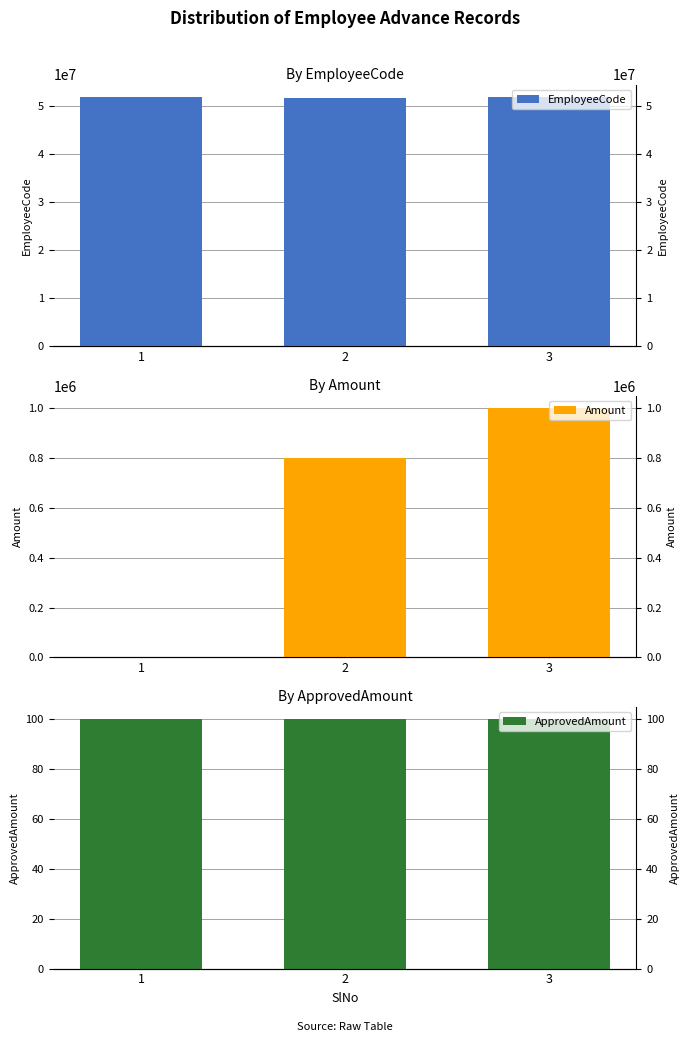

What is the minimum value for Amount?

1000